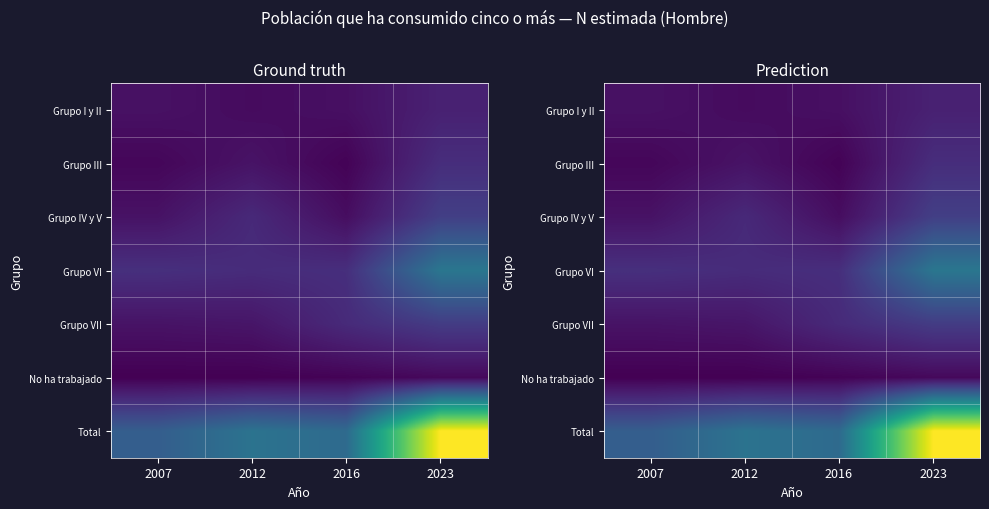

The value of Grupo I y II at 2007 is 9187.9. True or false?

False